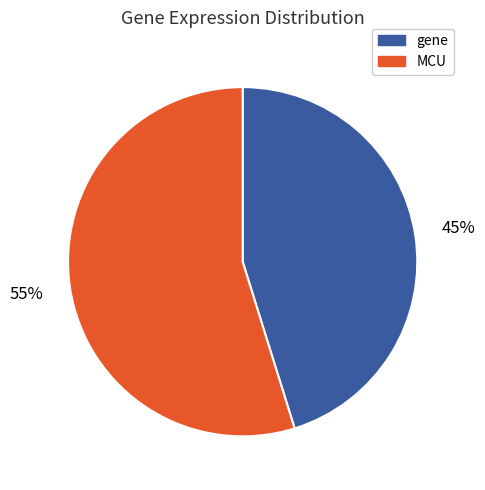

Which category has the smallest portion of the pie?

gene